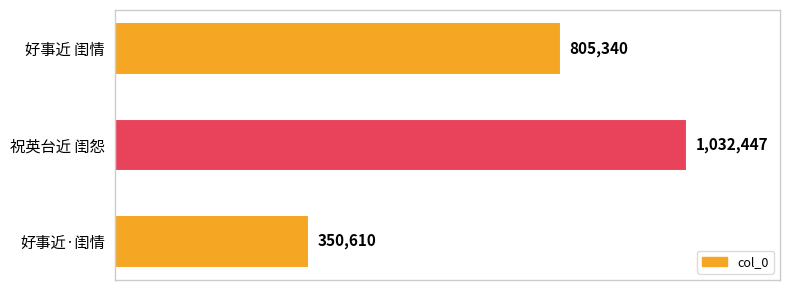

What is the average value?

729466